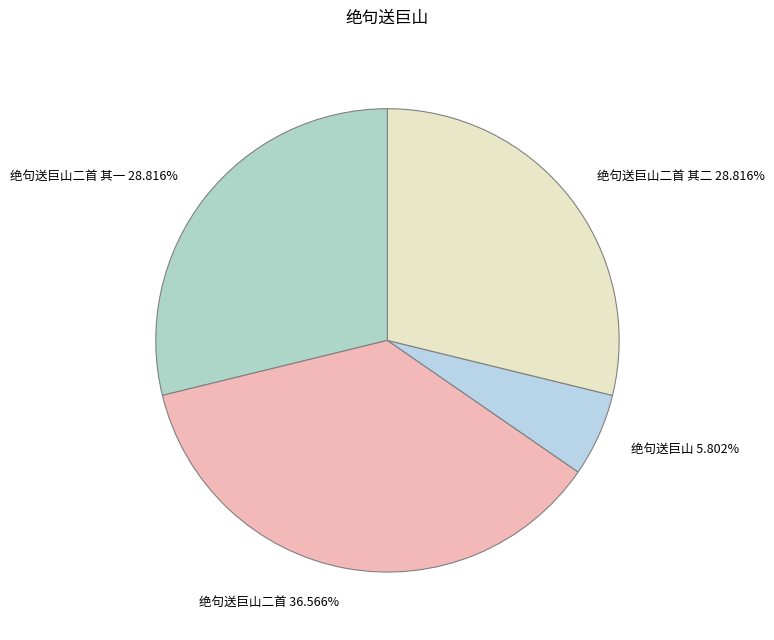

Is there a majority slice in this chart?

No